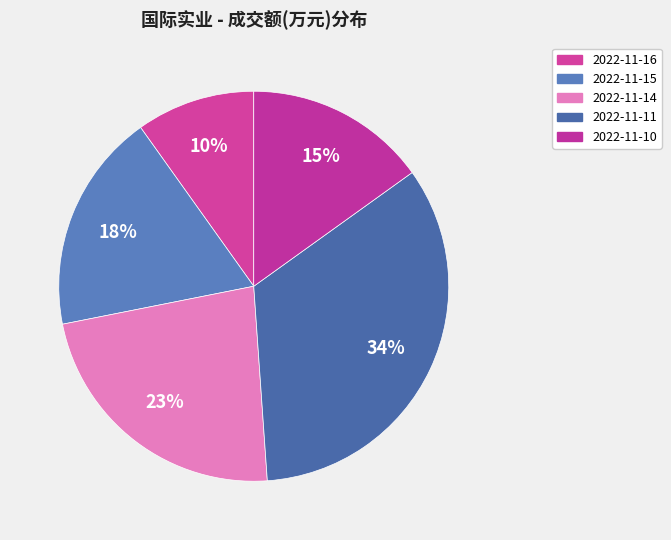

Is there any slice that represents more than half of the pie?

No